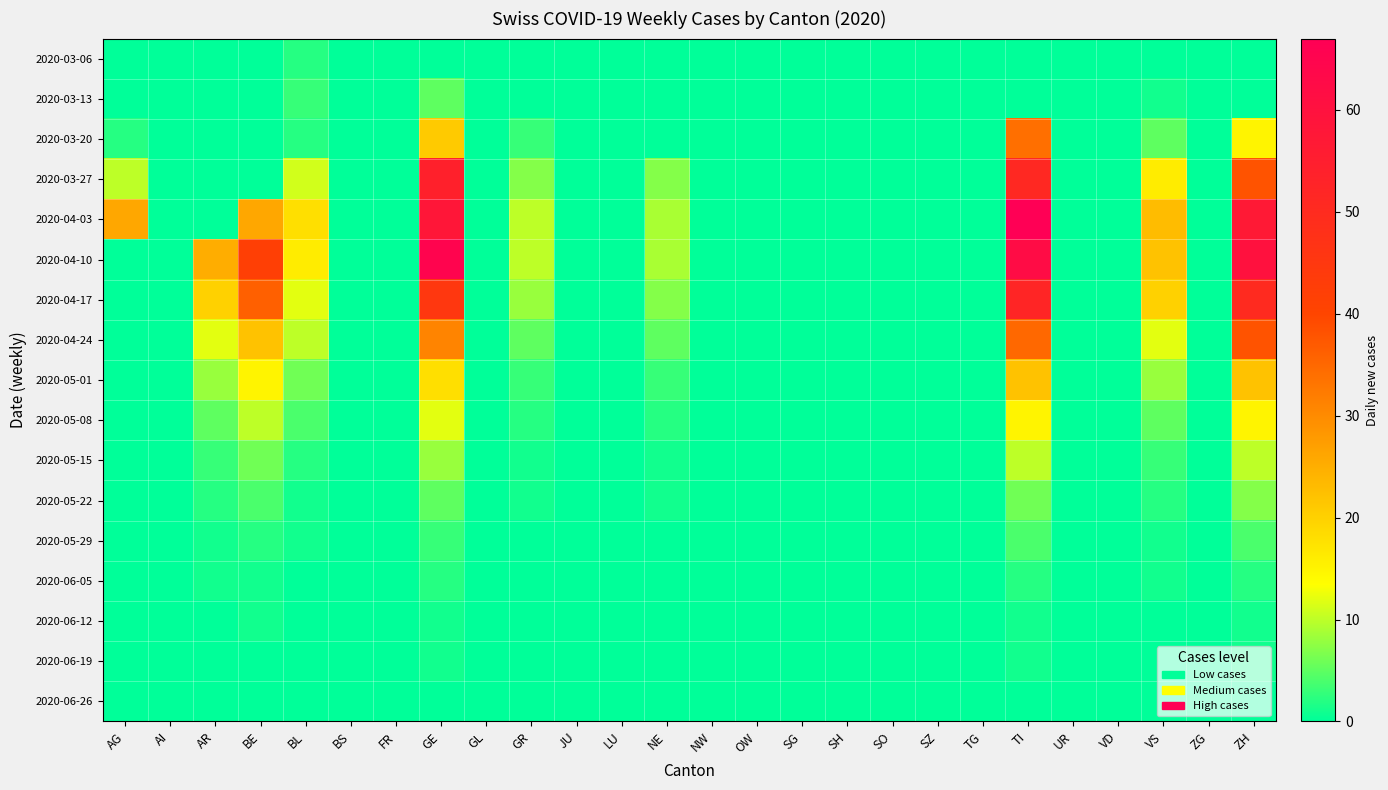

Which label corresponds to the largest value in the chart?

TI